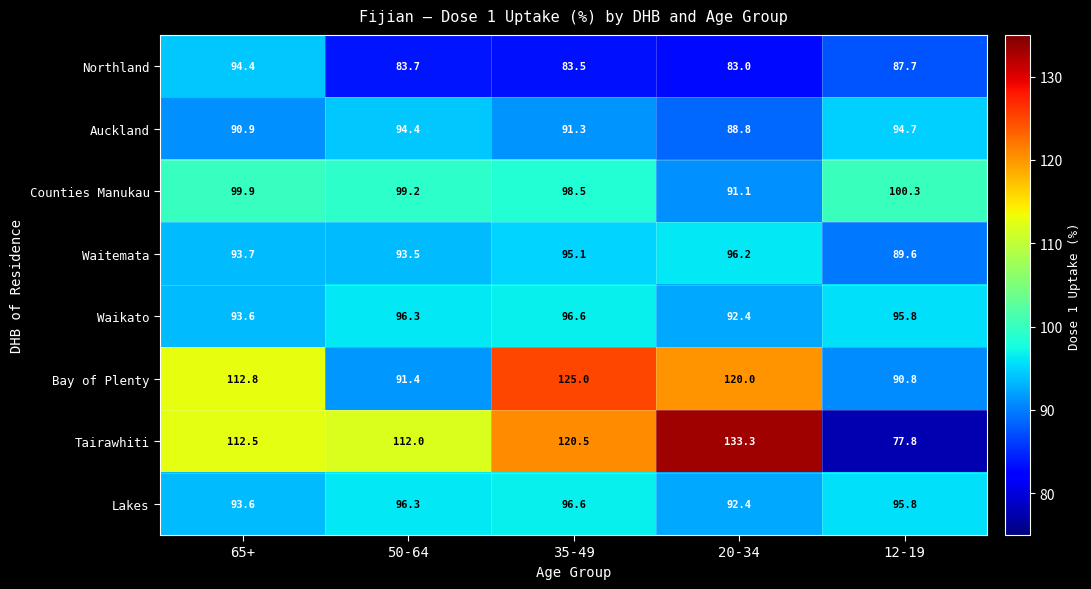

What is the highest value of the Tairawhiti series?

133.3